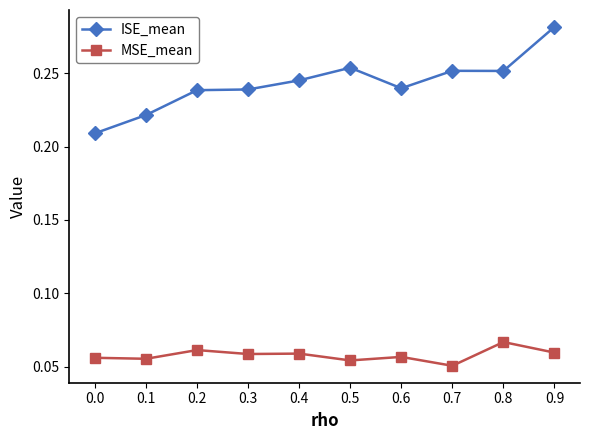

At which label does ISE_mean reach its peak?

0.9